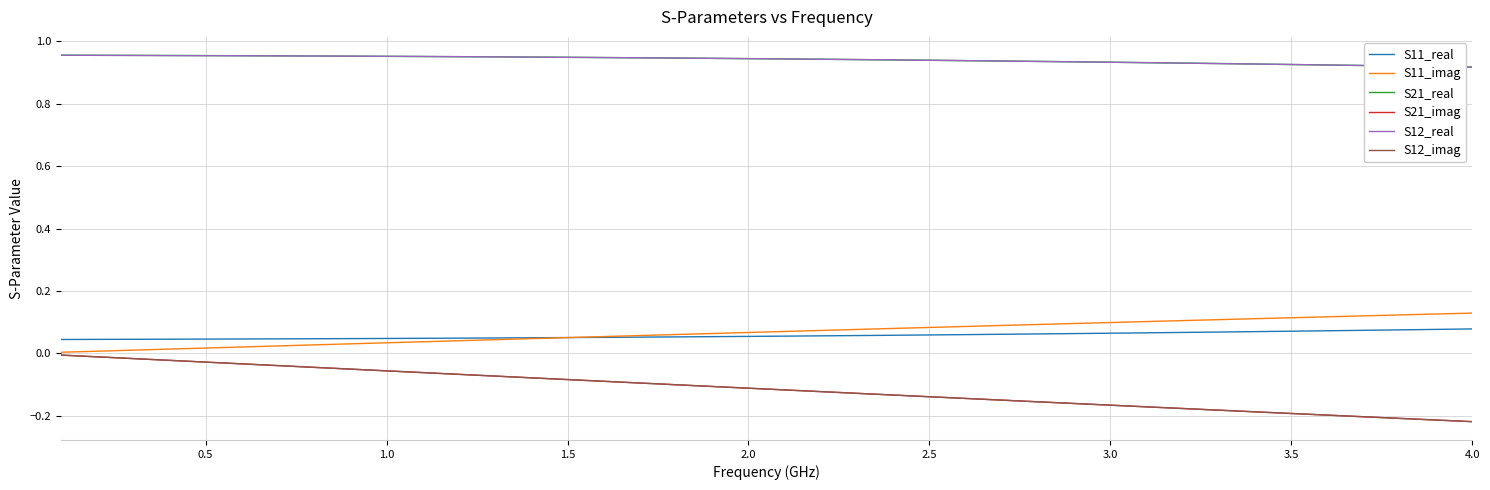

Is this an area chart (filled region under the line)?

No